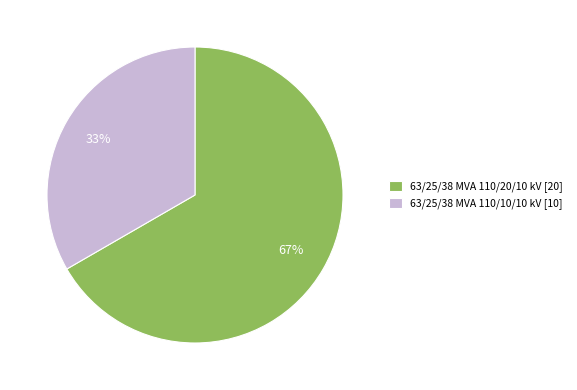

Rank the categories by value from lowest to highest.

63/25/38 MVA 110/10/10 kV, 63/25/38 MVA 110/20/10 kV